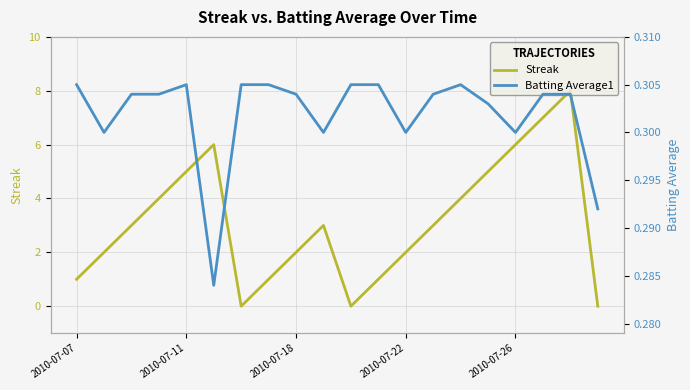

True or false: Streak and Batting Average1 intersect in this chart.

True